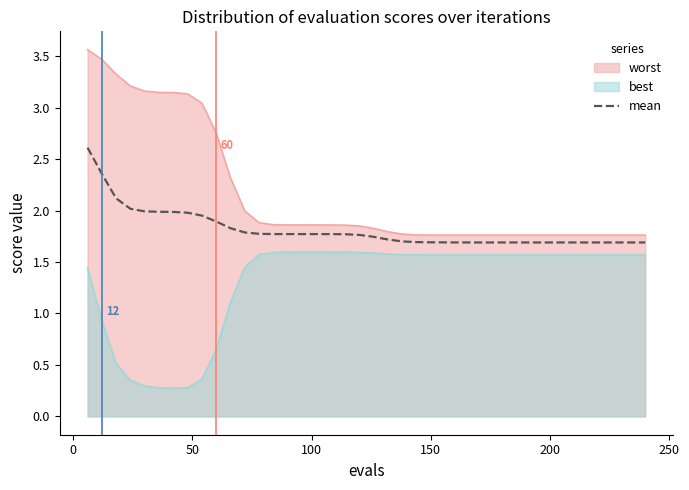

List the series in order of their peak value, lowest first.

best, mean, worst